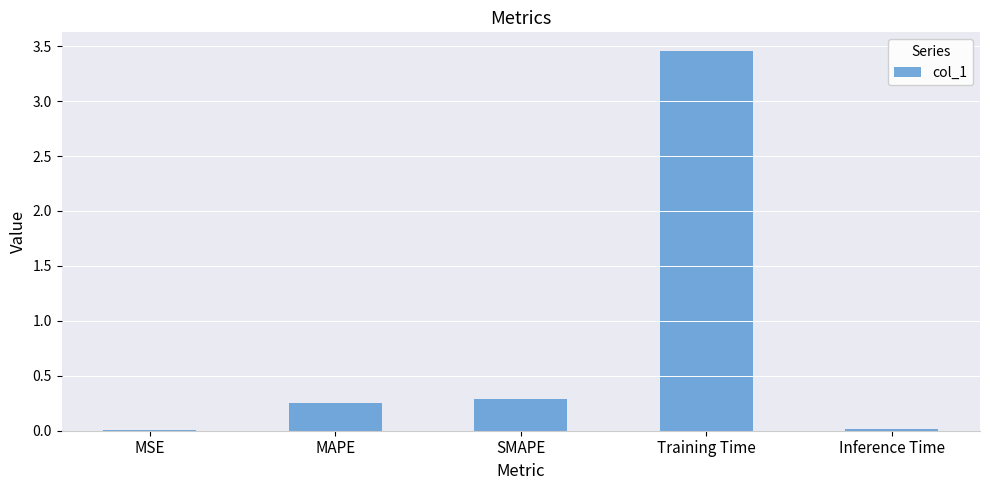

Which has a higher value, Training Time or Inference Time?

Training Time